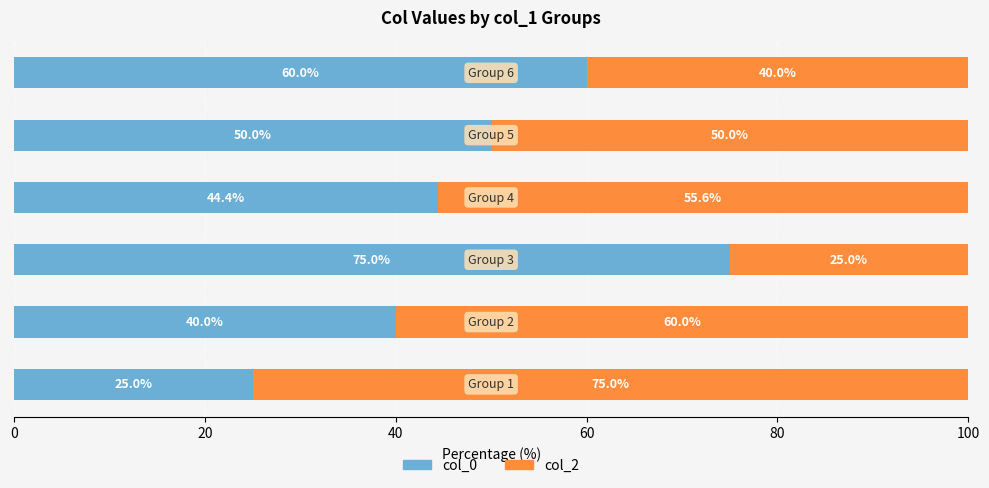

What is the average value of the col_0 series?

49.1